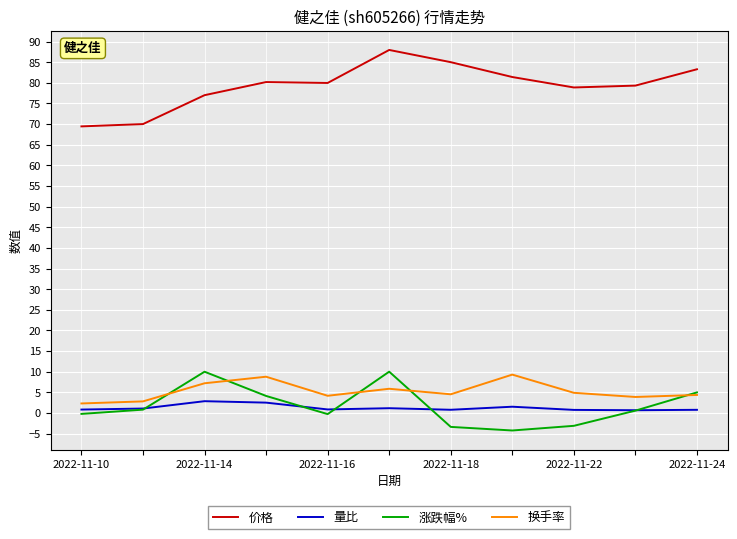

True or false: 量比 and 价格 cross at least once.

False